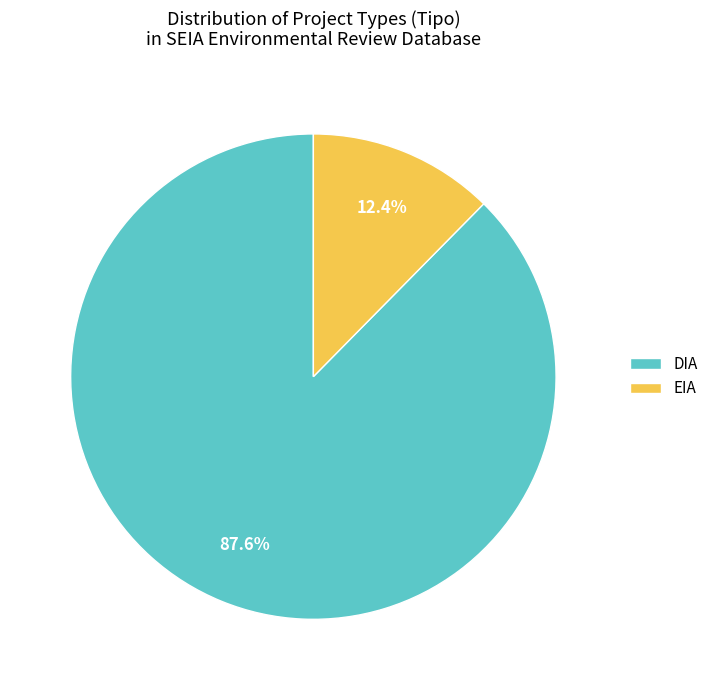

Which category accounts for the majority?

DIA